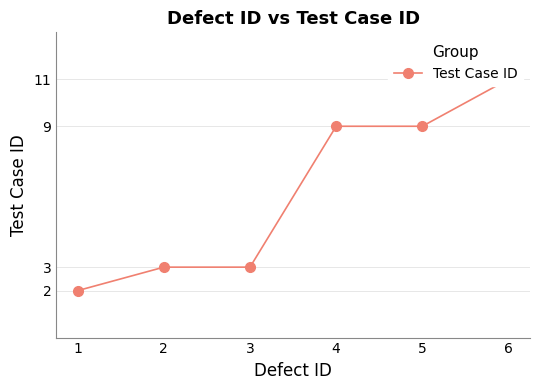

What is the change in value from 3 to 6?

+8